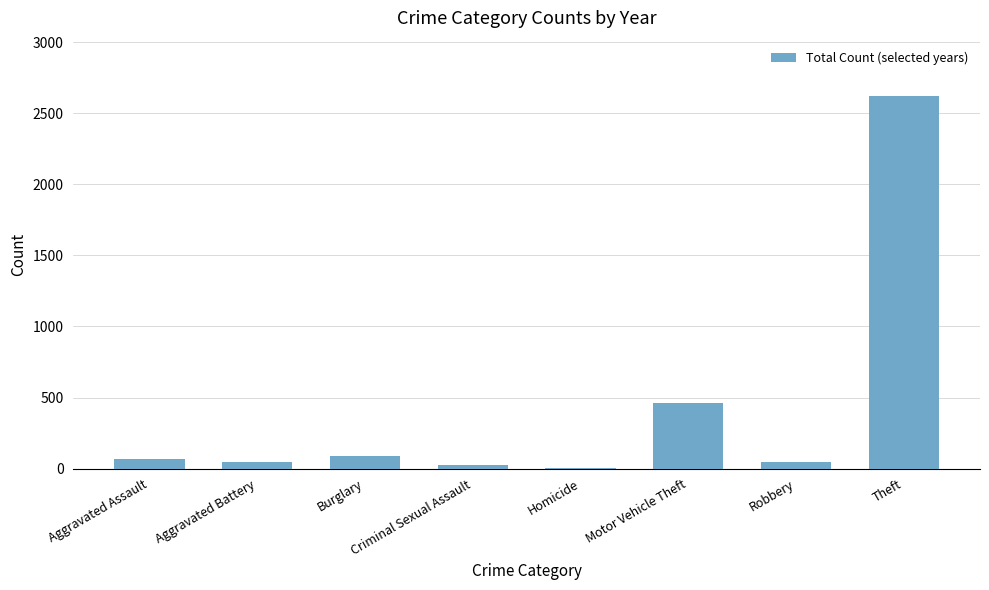

Are the bars horizontal?

No